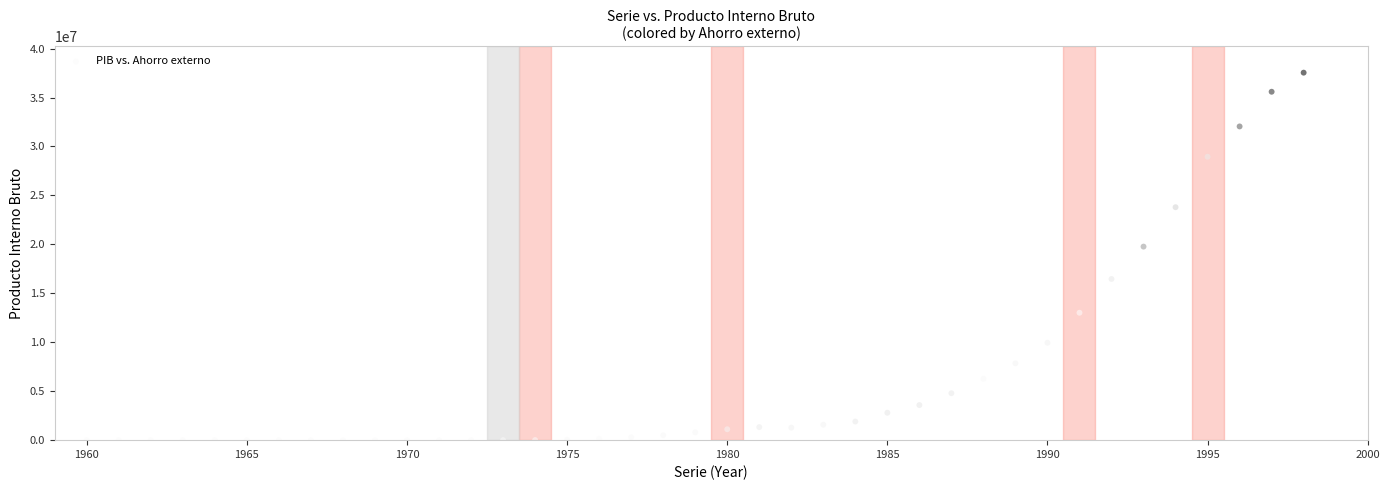

What is the range of X values (max minus min)?

39